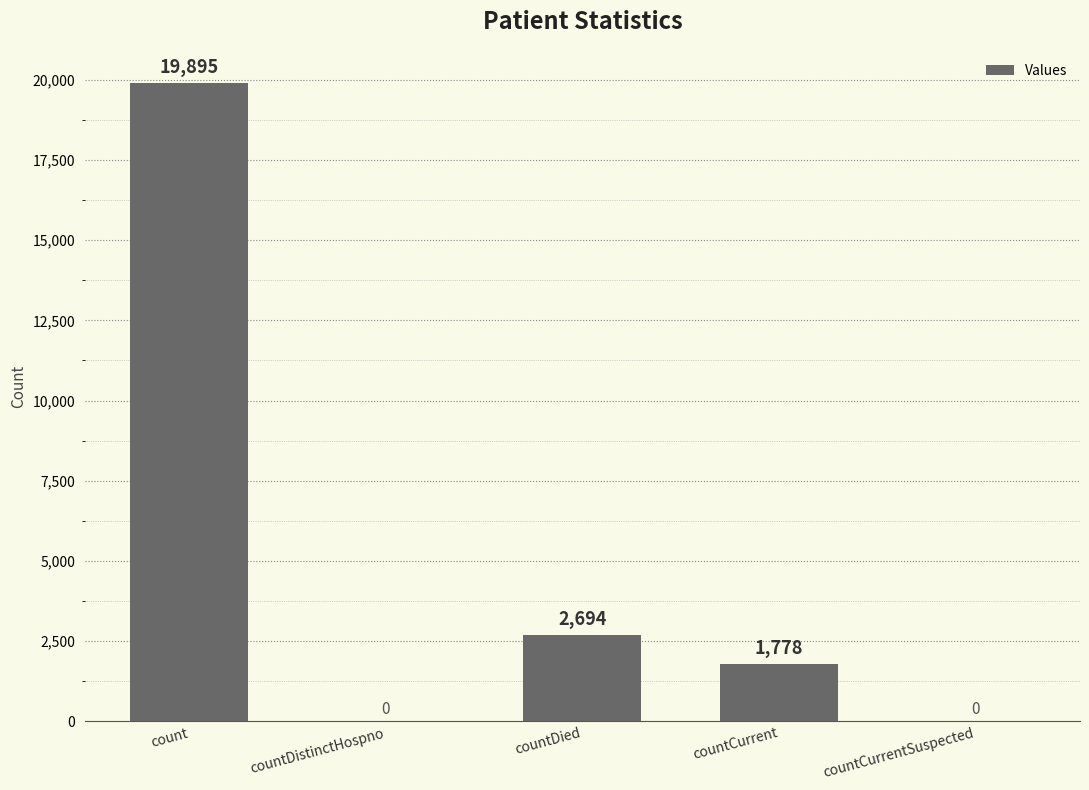

Which has a higher value, countCurrentSuspected or countDied?

countDied